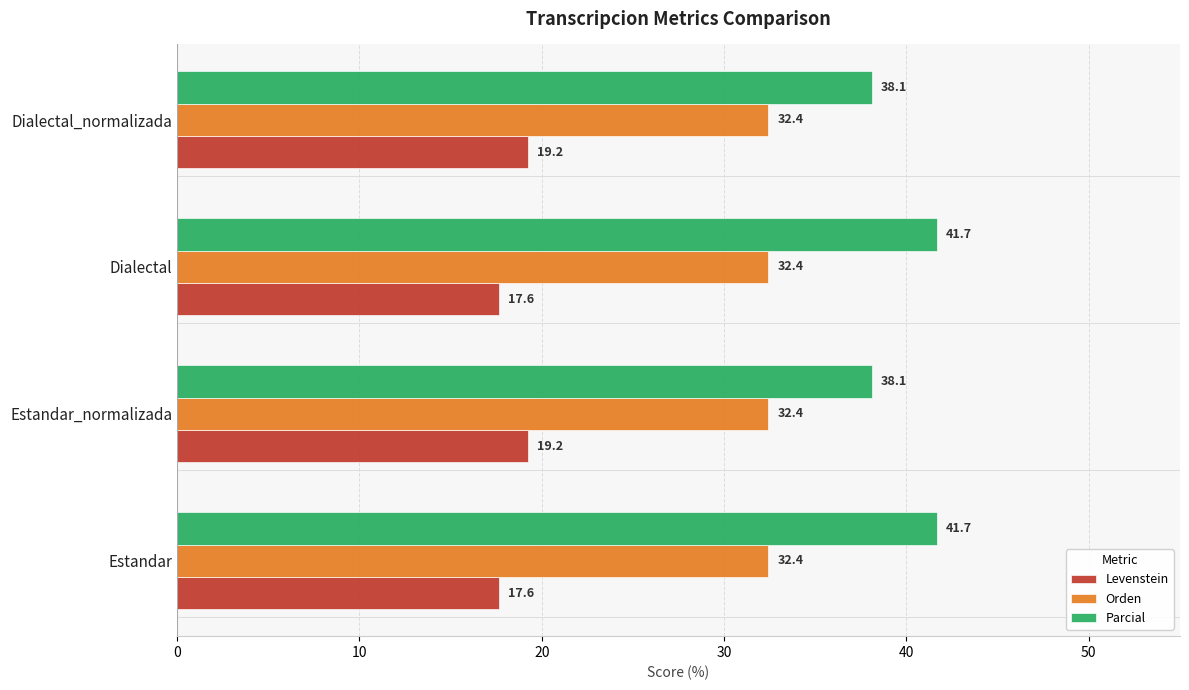

Read the Levenstein value at Estandar_normalizada.

19.2